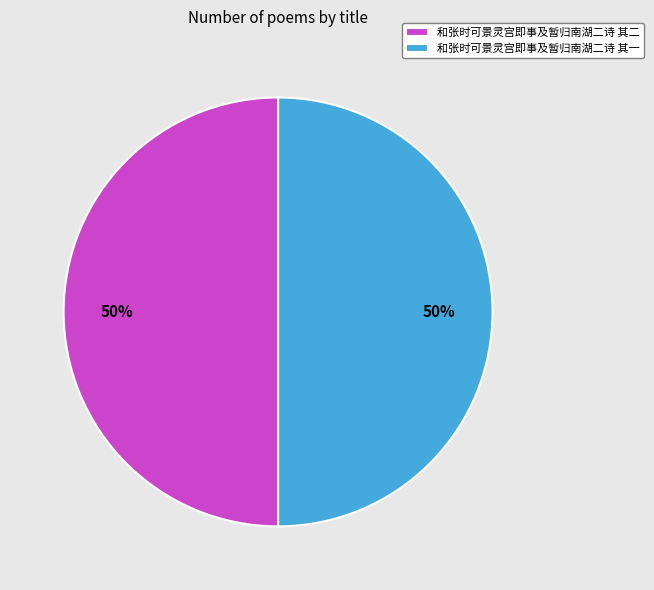

What is the ratio of the value at 和张时可景灵宫即事及暂归南湖二诗 其二 to the value at 和张时可景灵宫即事及暂归南湖二诗 其一?

1.0